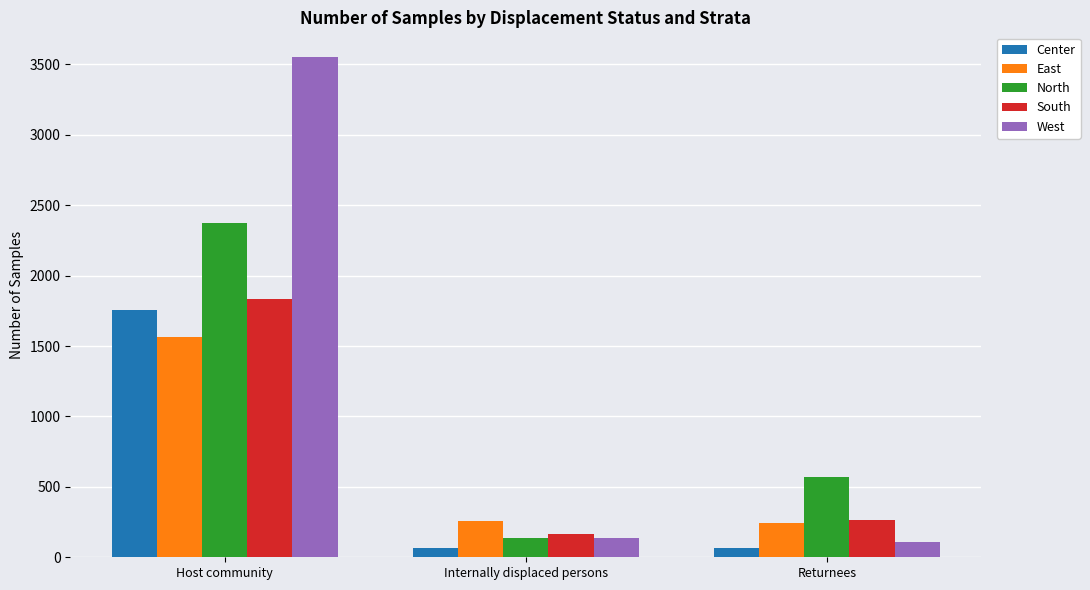

At which category is the sum across all series the highest?

Host community